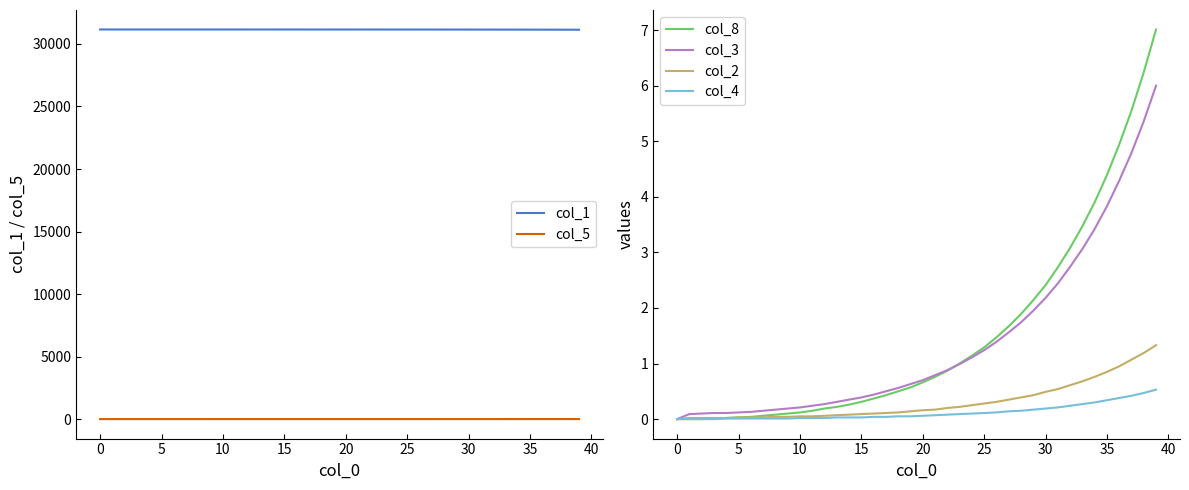

What is the label of the 4th point from the right?

36